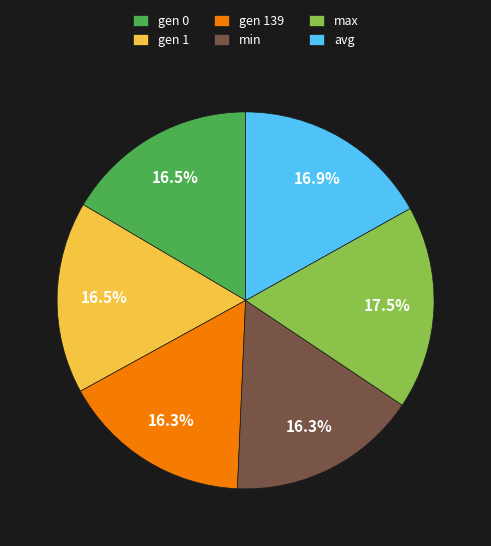

Approximately how many times larger is the value at max compared to gen 139?

1.1